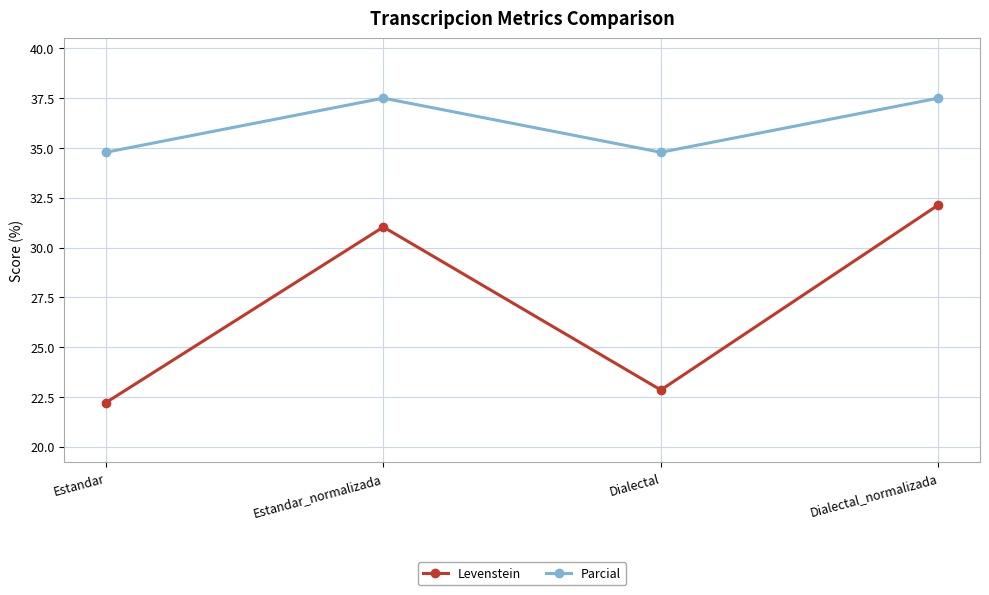

What is the highest value of the Parcial series?

37.5